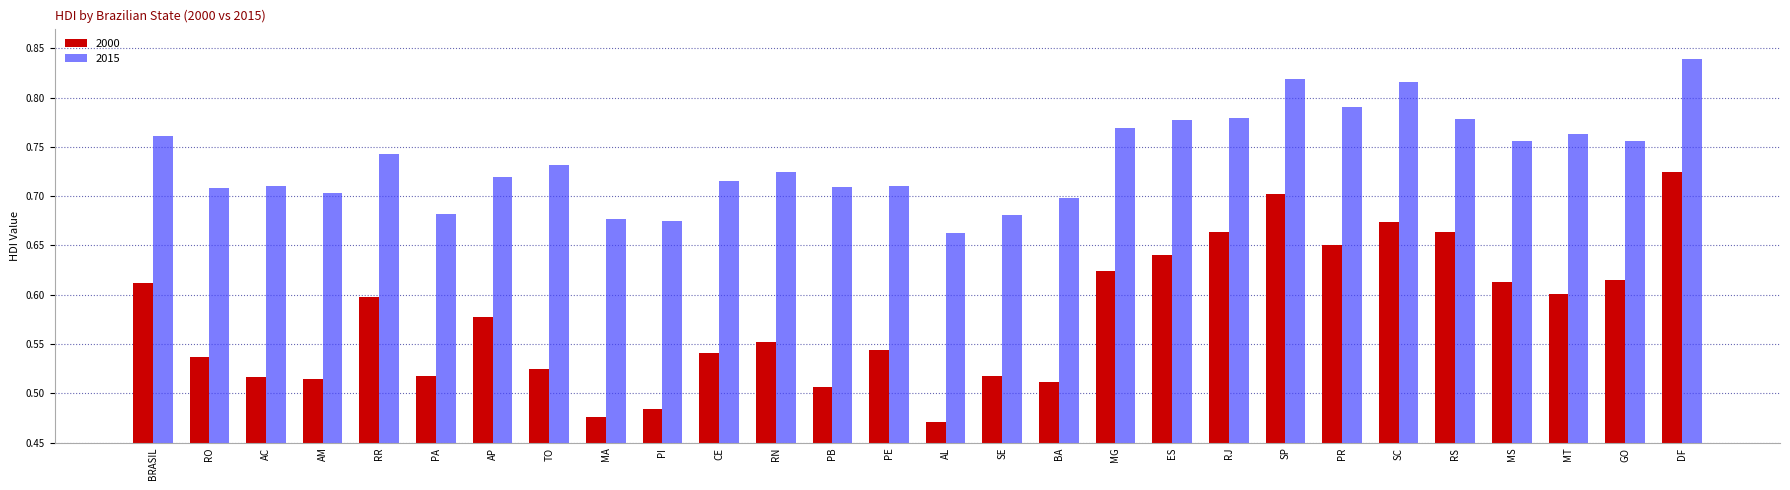

Is it true that 2015 equals 0.7 at AP?

True